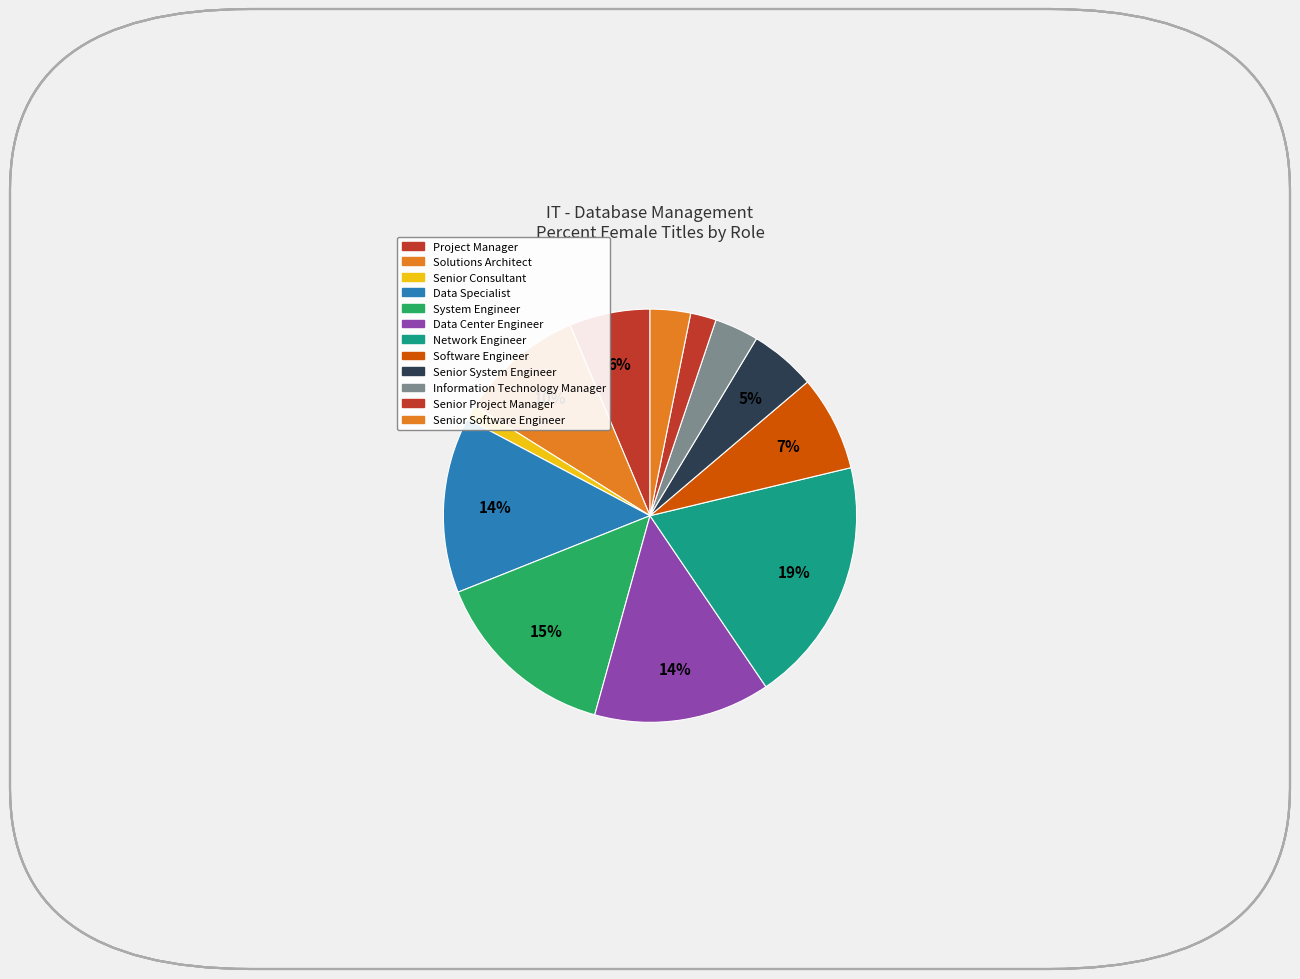

Does any single category account for the majority?

No